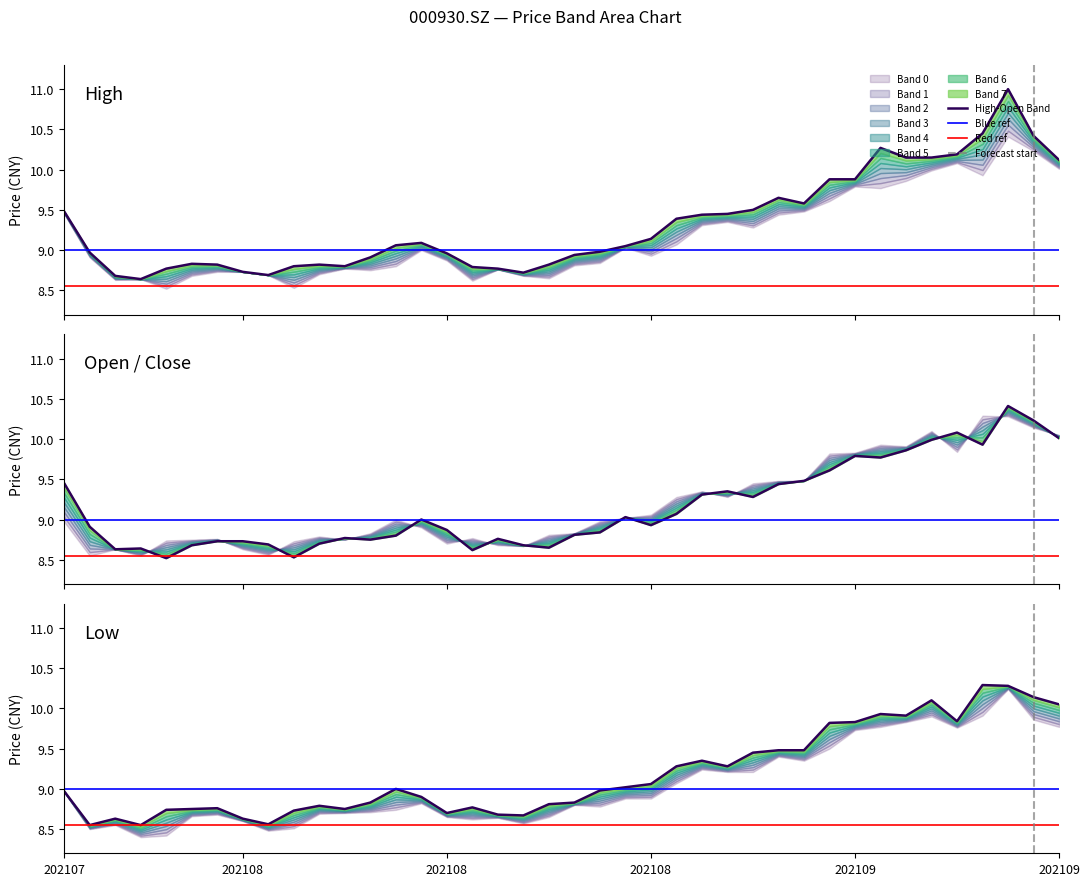

True or false: close and high intersect in this chart.

False